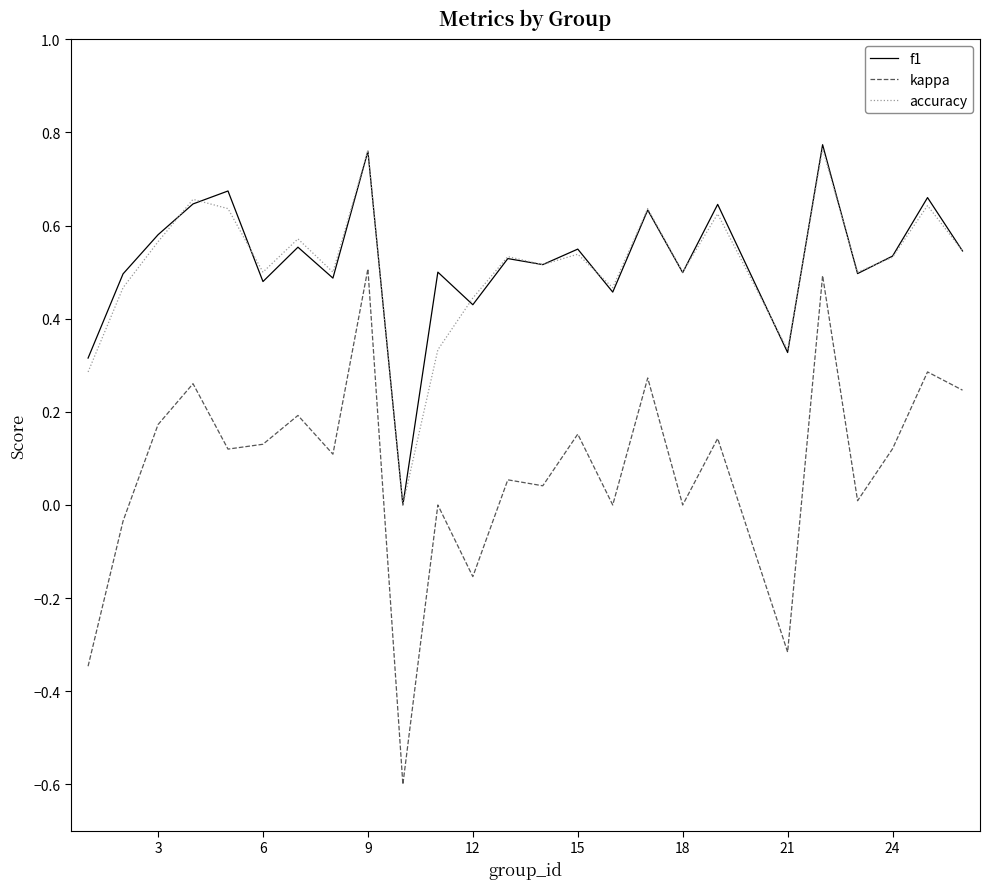

Which series has the widest spread of values?

kappa